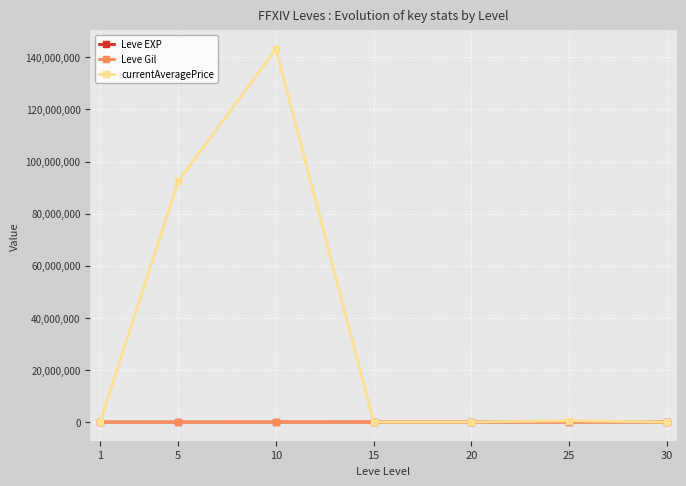

Between 5 and 25, which series saw the biggest shift?

currentAveragePrice